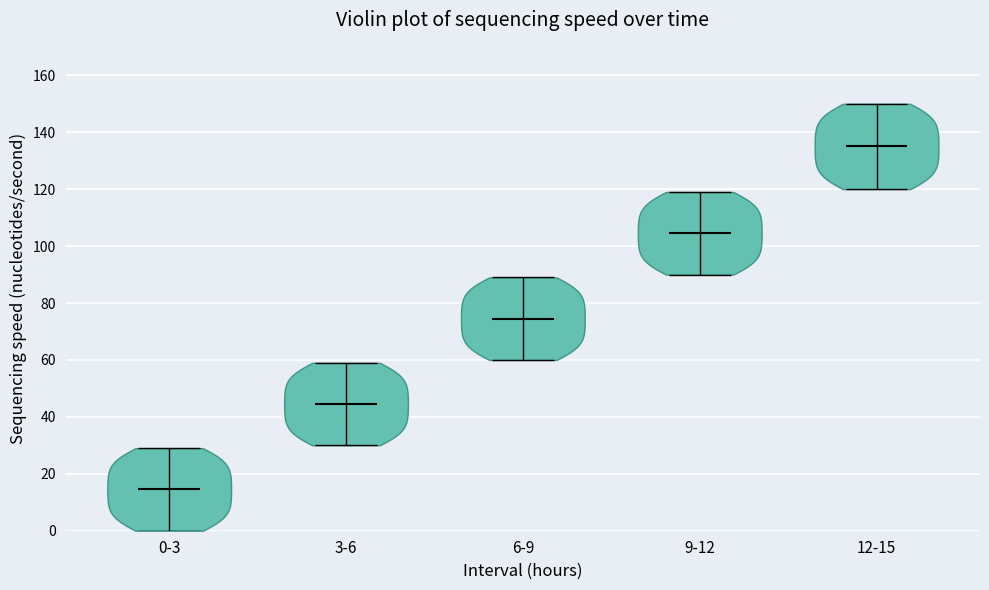

Where does the median line of the violin for 12-15 sit on the y-axis? The values are not printed on the chart, so give them approximately, as read against the axis.

136